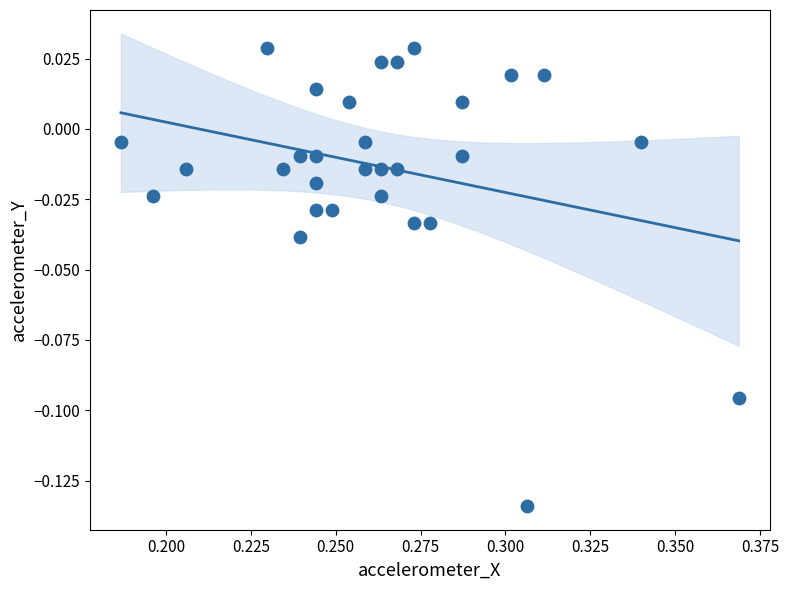

How many data points are displayed?

30